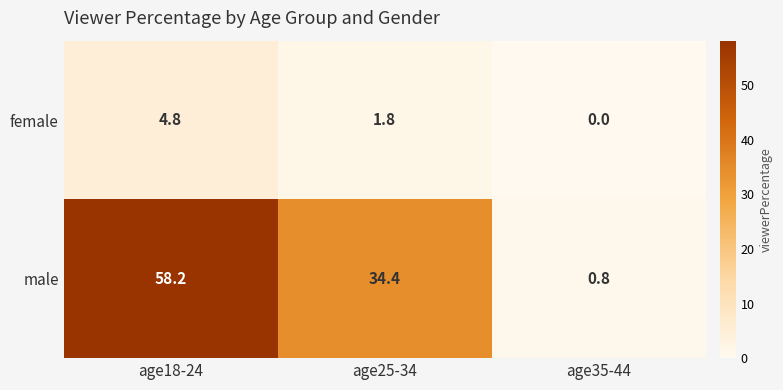

What is the lowest value of the male series?

0.8